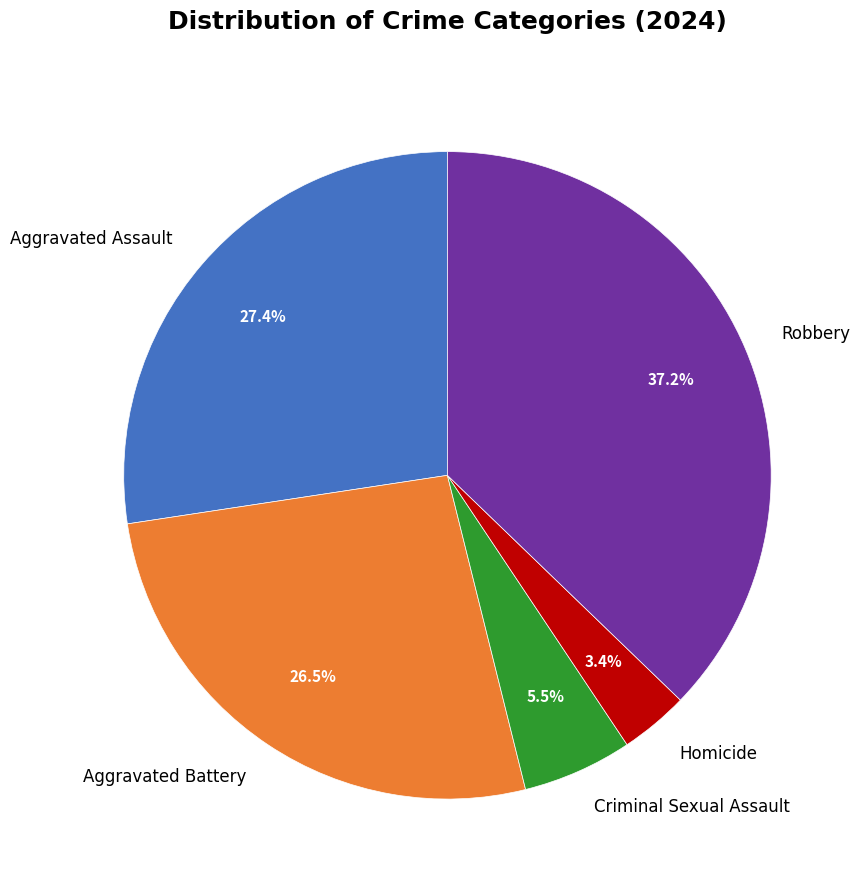

The Aggravated Assault slice represents 34% of the pie. True or false?

False